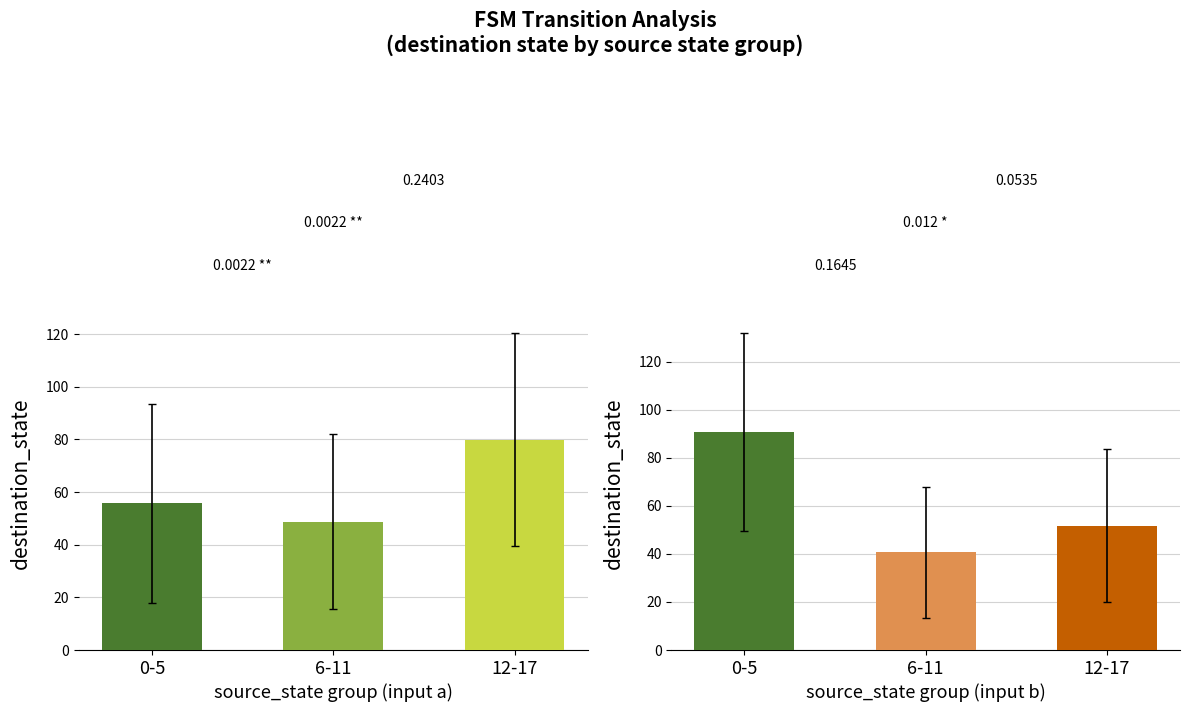

What is the label of the 1st bar from the right?

12-17